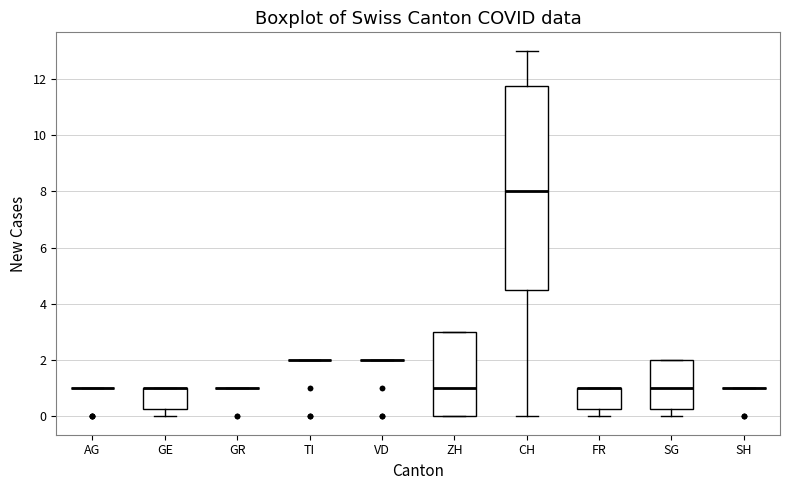

Where does the upper whisker of the box for CH end on the y-axis? The values are not printed on the chart, so give them approximately, as read against the axis.

13.0